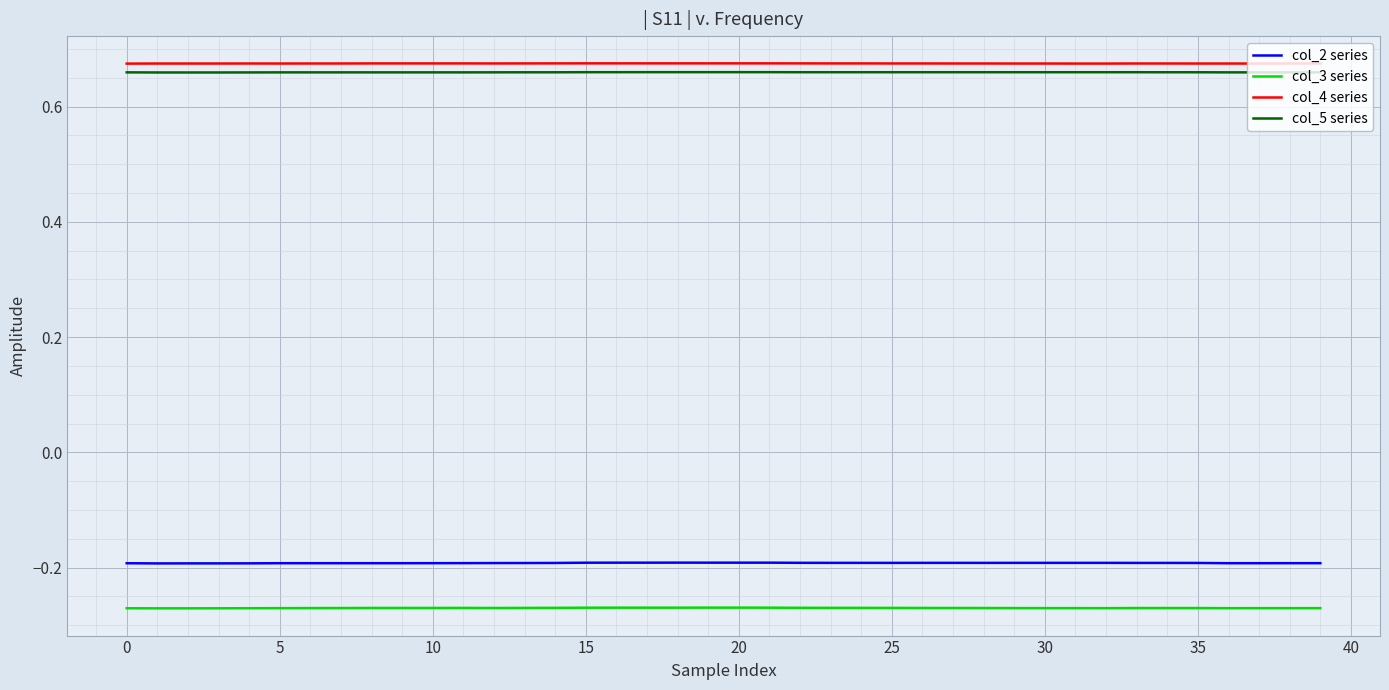

True or false: col_2 series and col_5 series cross at least once.

False